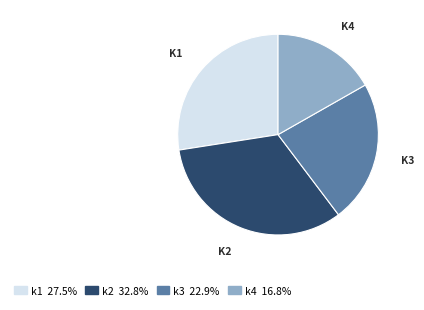

Combined, do k2 32.8% and k1 27.5% account for over 50%?

Yes